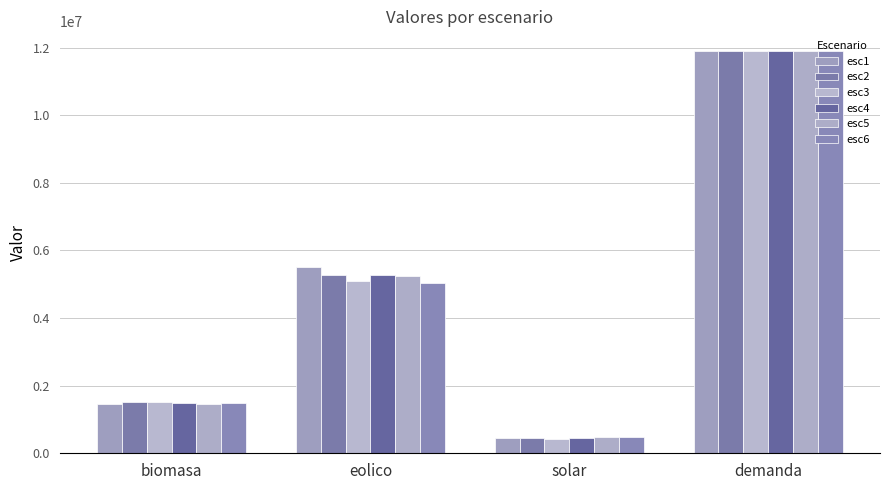

At biomasa, list the series in order from largest to smallest.

esc2, esc3, esc4, esc6, esc1, esc5